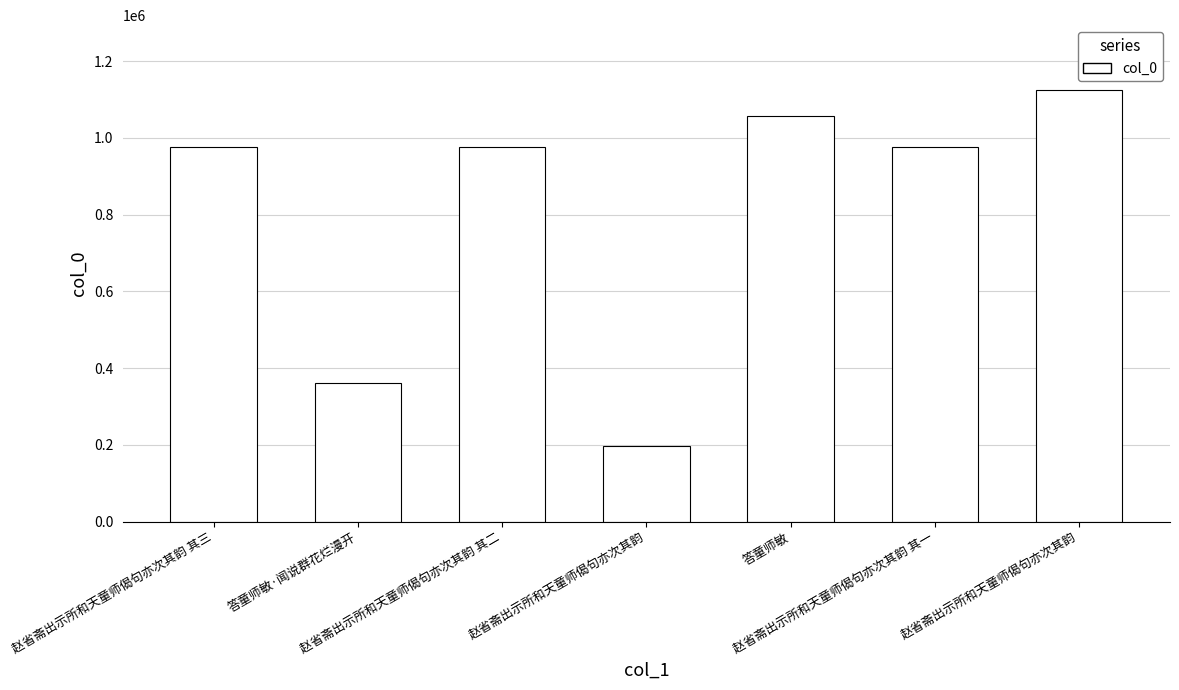

How many distinct data groups are displayed?

1